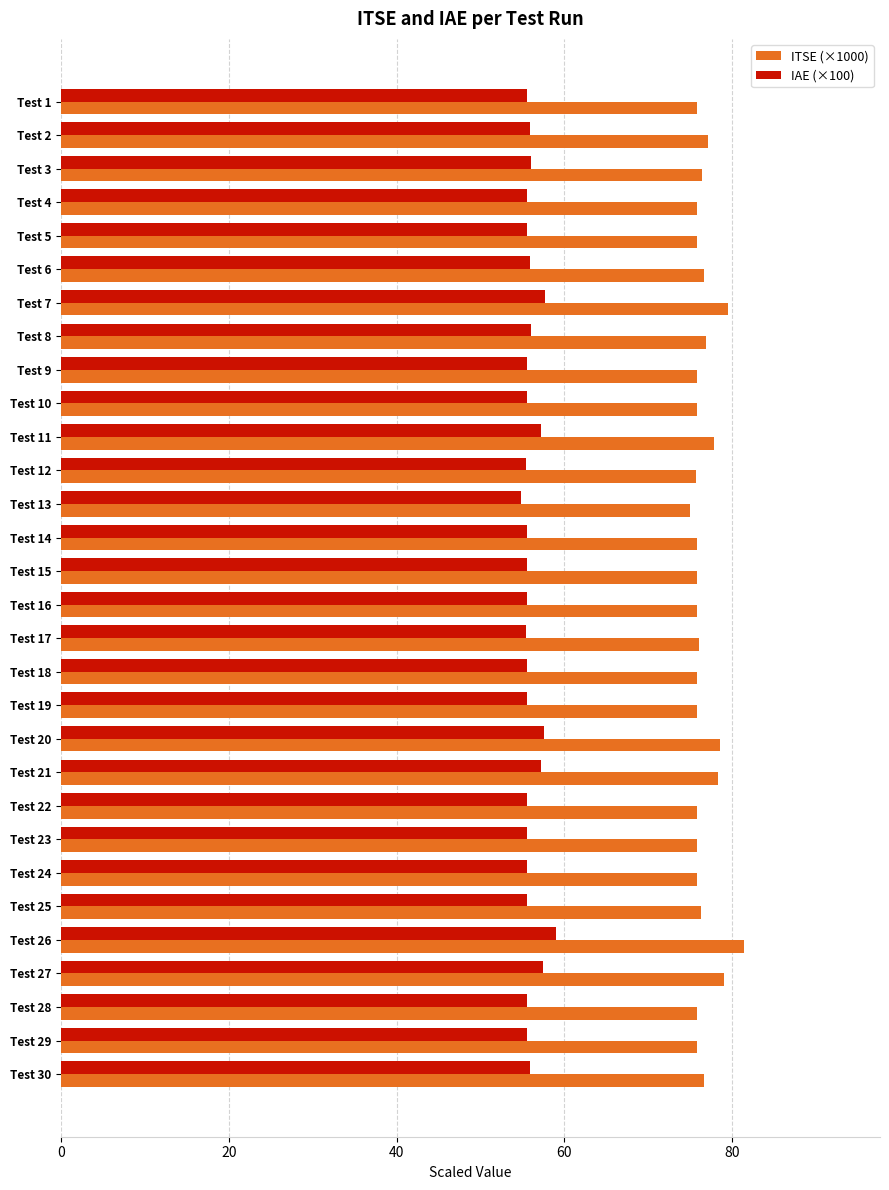

Is the value of ITSE (×1000) at Test 1 greater than the value of IAE (×100) at Test 22?

Yes